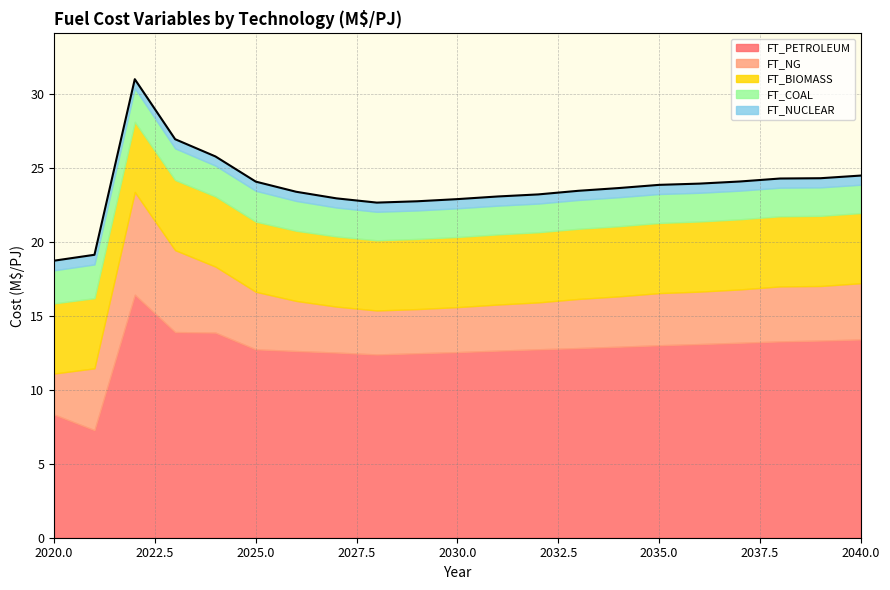

What are all the series names shown in the legend?

FT_PETROLEUM, FT_NG, FT_BIOMASS, FT_COAL, FT_NUCLEAR